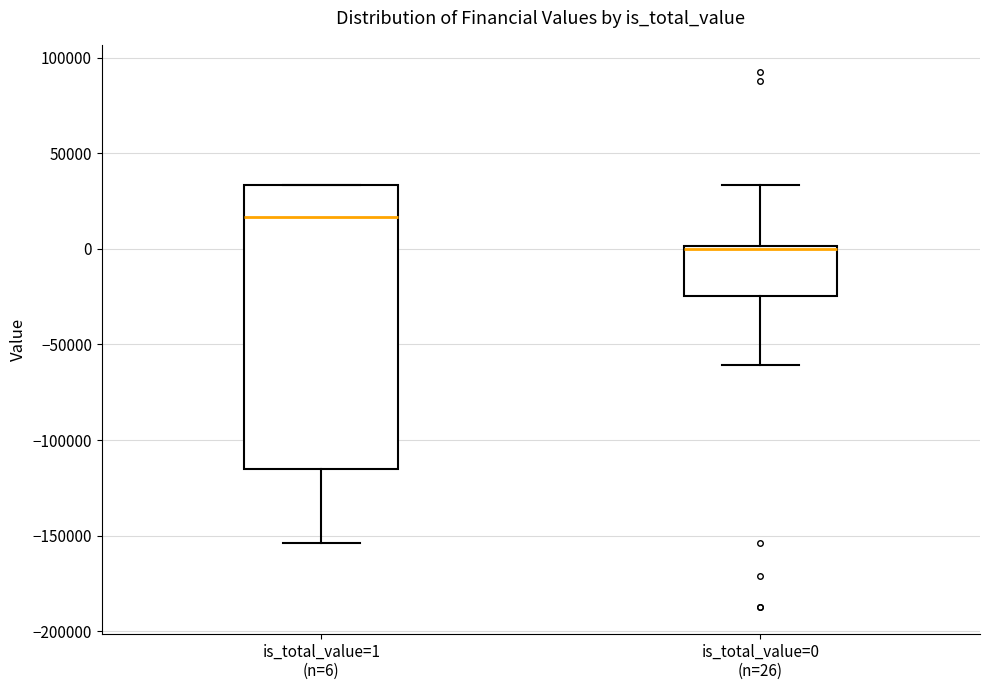

Where is the upper edge of the box for is_total_value=0 (n=26) on the y-axis? The values are not printed on the chart, so give them approximately, as read against the axis.

0